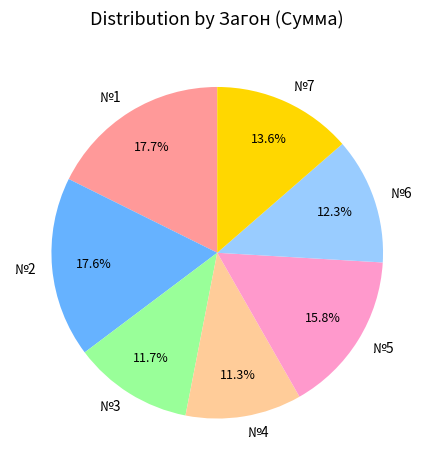

Do №5 and №3 together represent more than half of the pie?

No